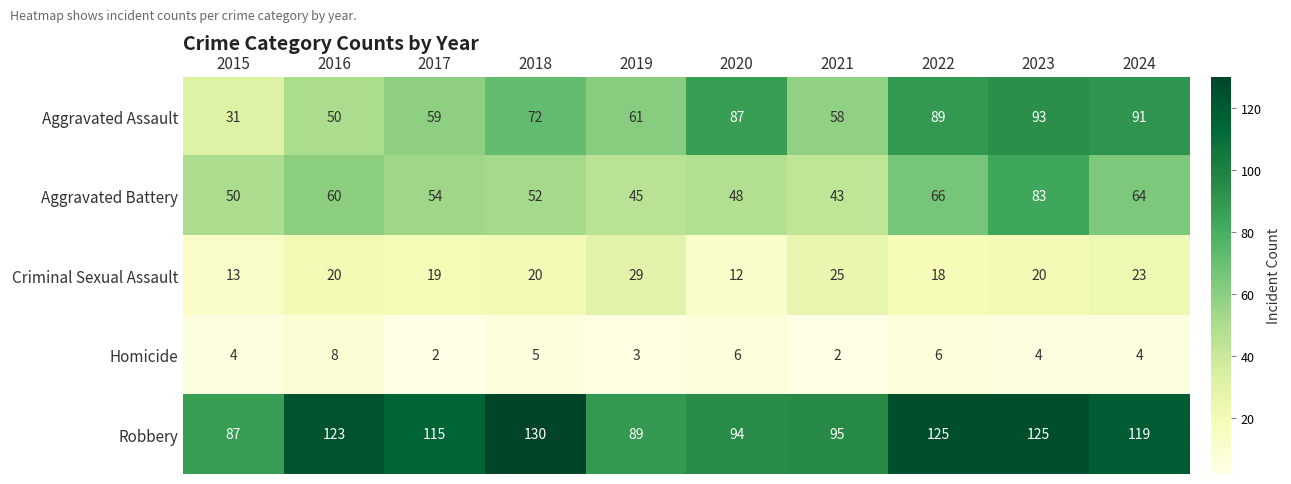

Is it true that Criminal Sexual Assault equals 20 at 2016?

True